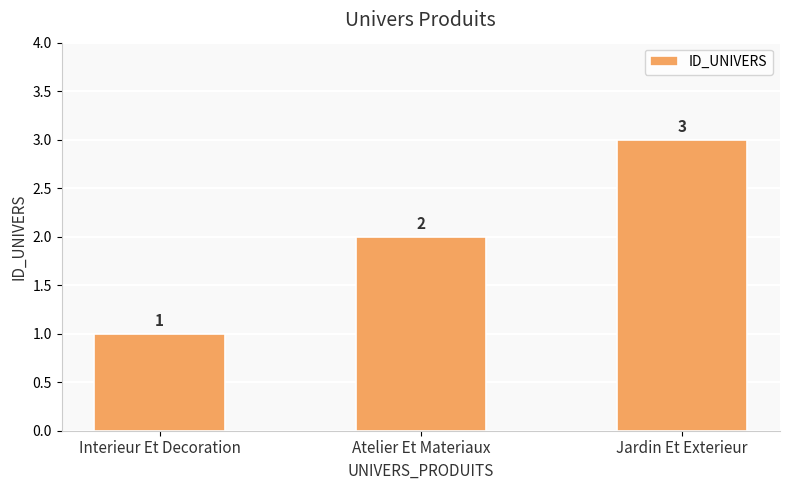

List the labels in order of value, smallest first.

Interieur Et Decoration, Atelier Et Materiaux, Jardin Et Exterieur